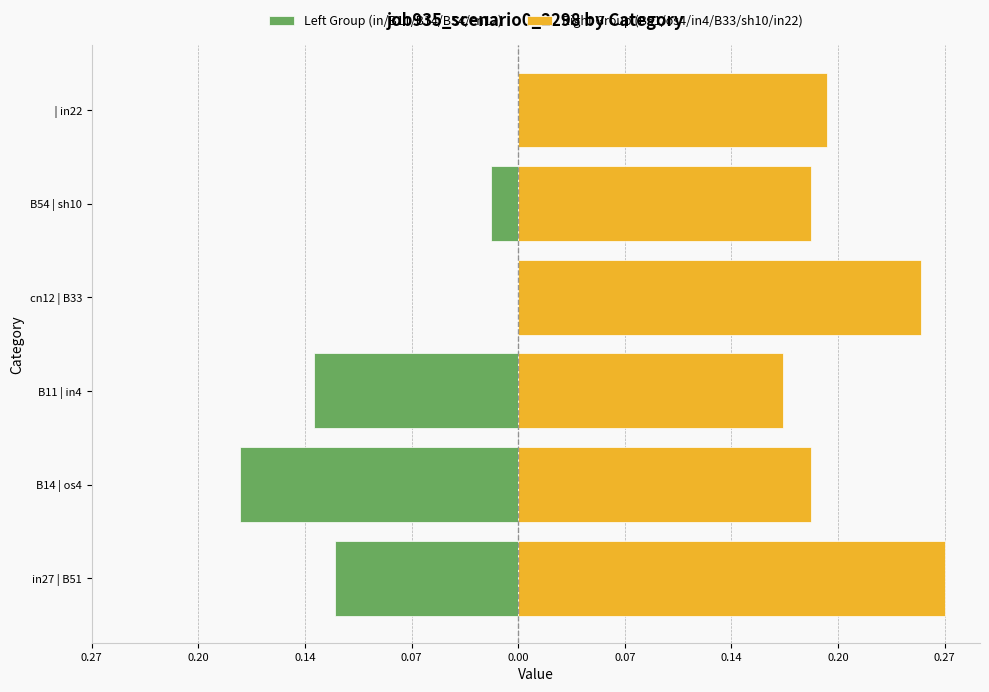

Reading right to left, what are all the values shown in this chart?

Left Group (in/B11/B14/B54/cn12): 0.0	-0.0	0.0	-0.1	-0.2	-0.1
Right Group (B51/os4/in4/B33/sh10/in22): 0.2	0.2	0.3	0.2	0.2	0.3